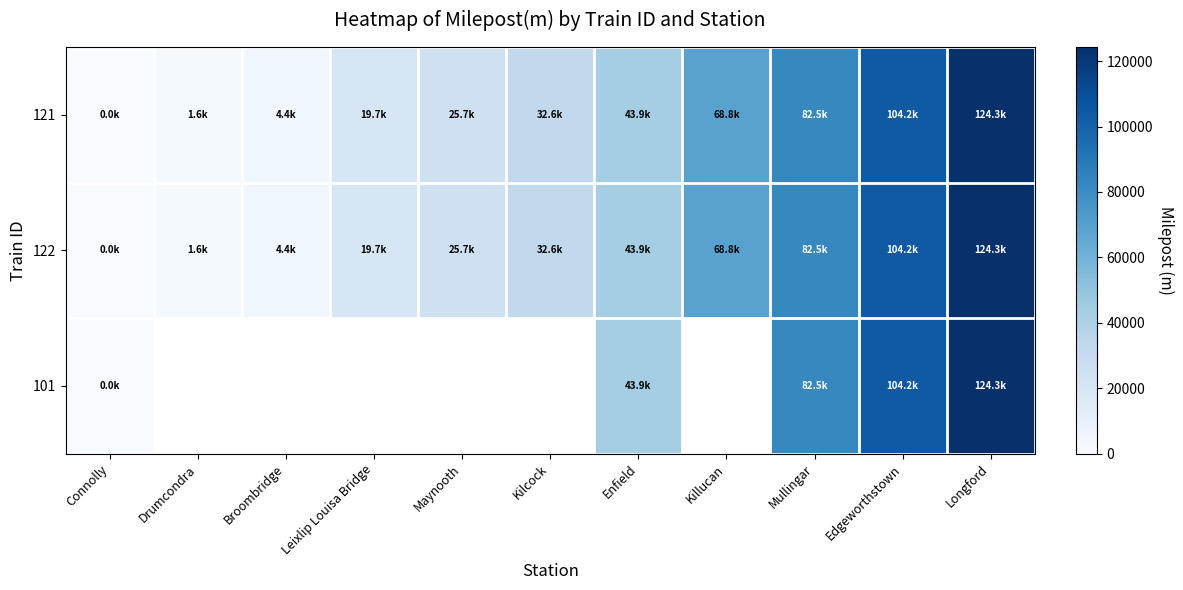

At which label does 122 first exceed 32589?

Kilcock